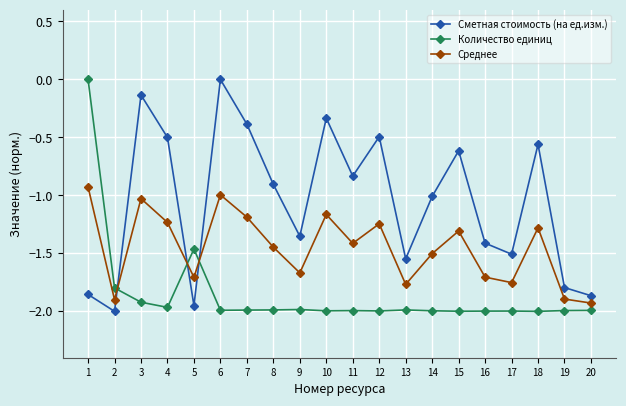

What is the highest value of the Среднее series?

-0.9